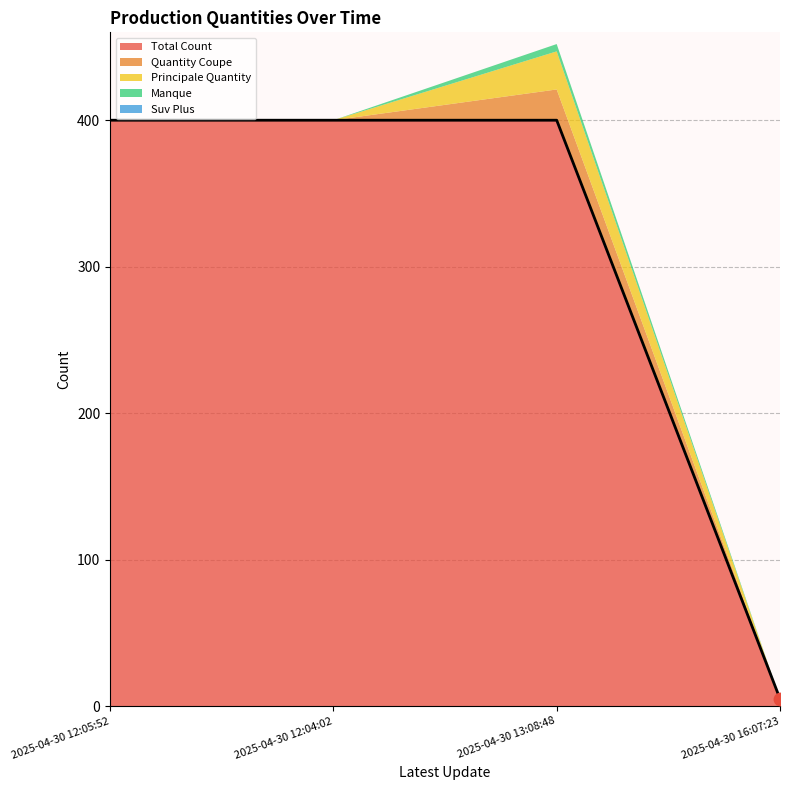

What is the total value across all series at 2025-04-30 12:04:02?

400